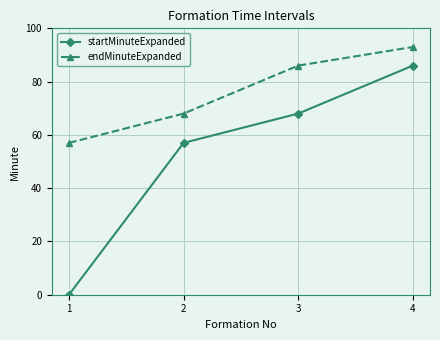

How many lines are shown in the chart?

2